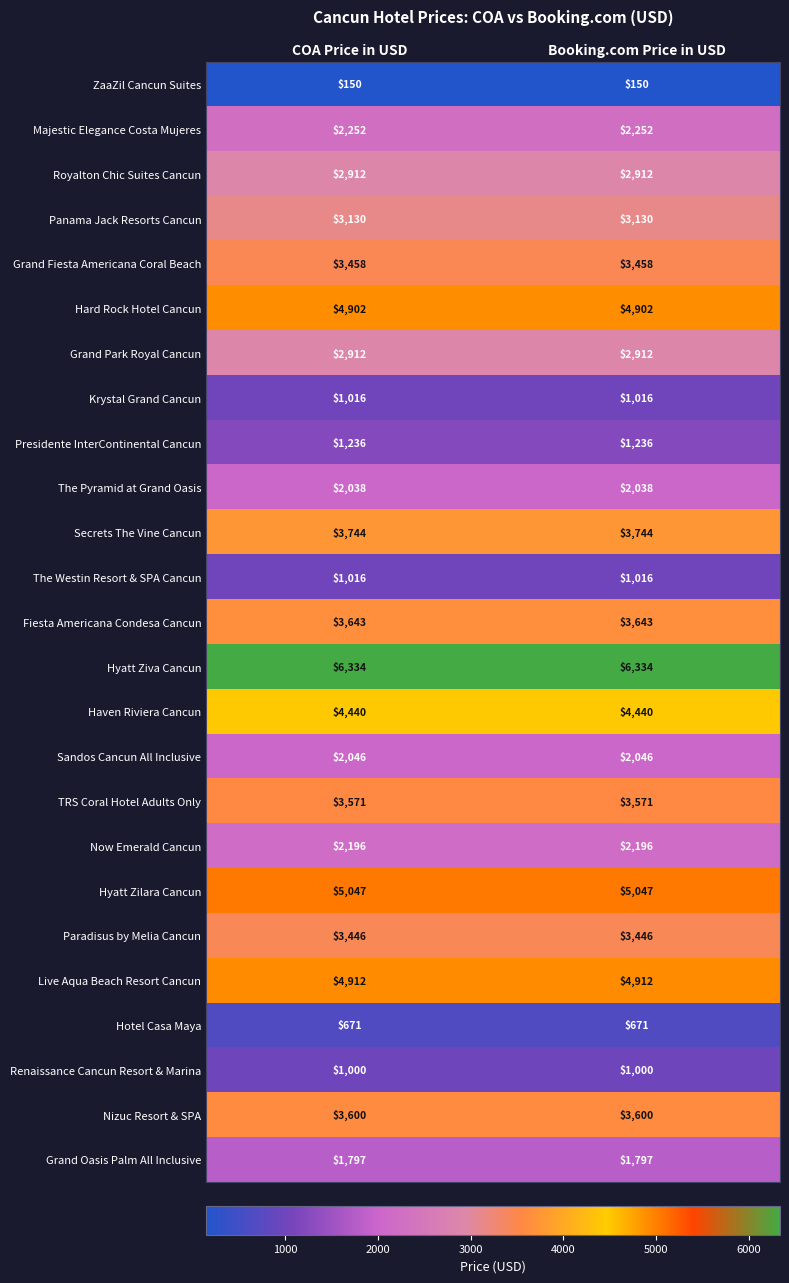

Is it true that Krystal Grand Cancun equals 1016 at Booking.com Price in USD?

True